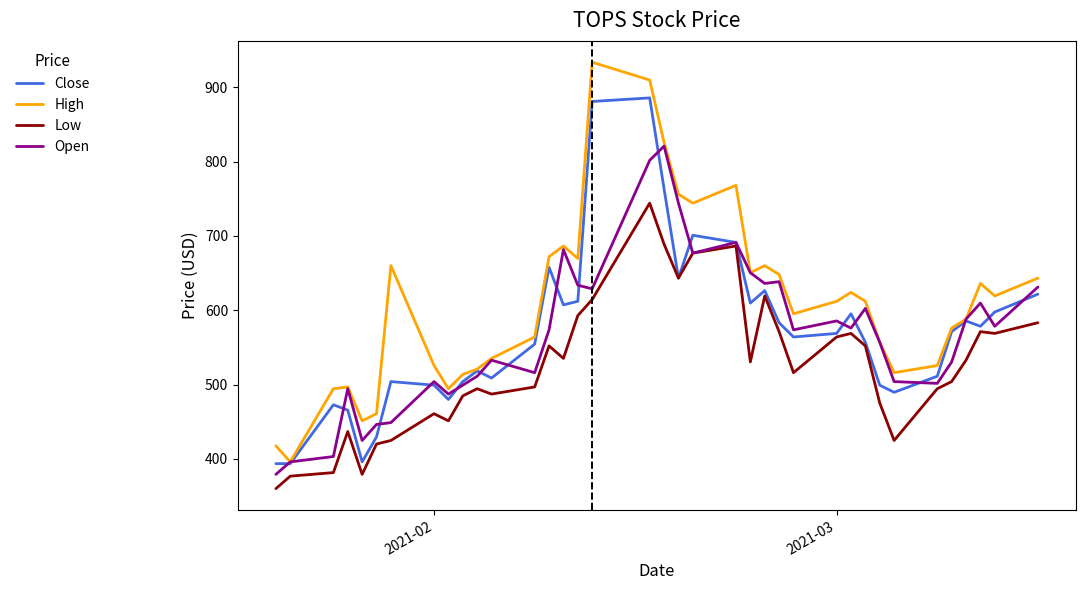

What is the smallest value displayed?

360.0